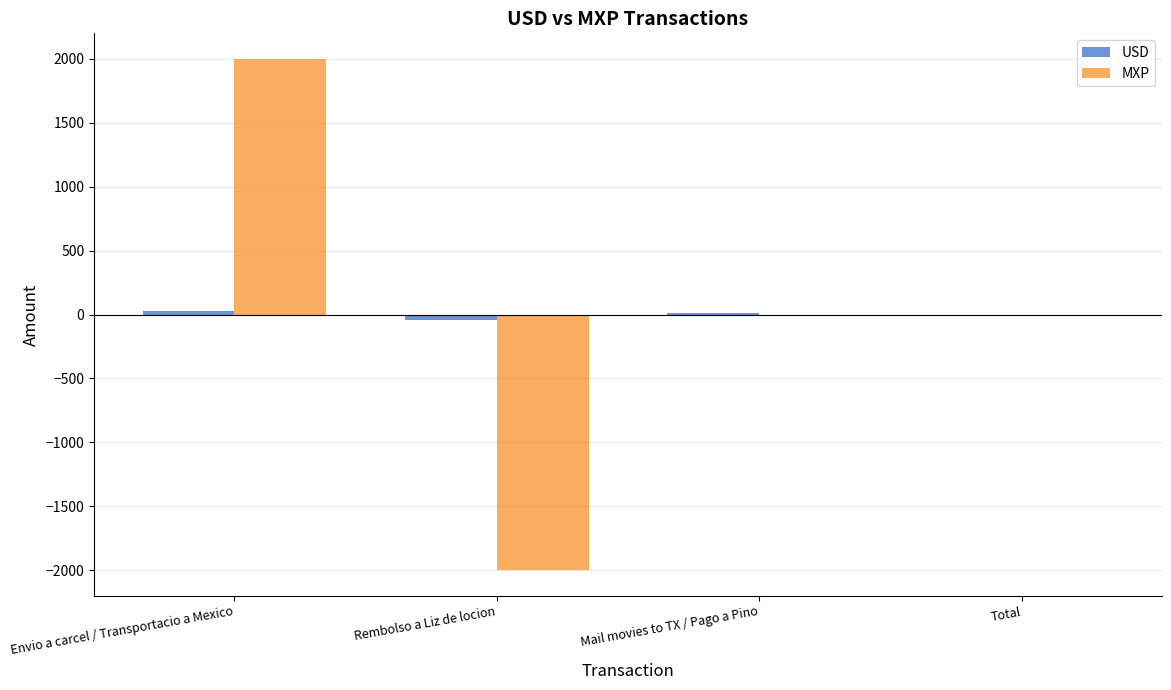

Is it true that USD equals 0 at Total?

True